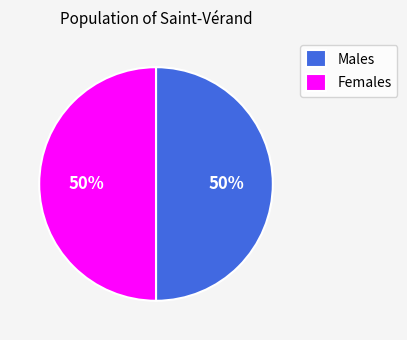

What is the ratio of the value at Females to the value at Males?

1.0